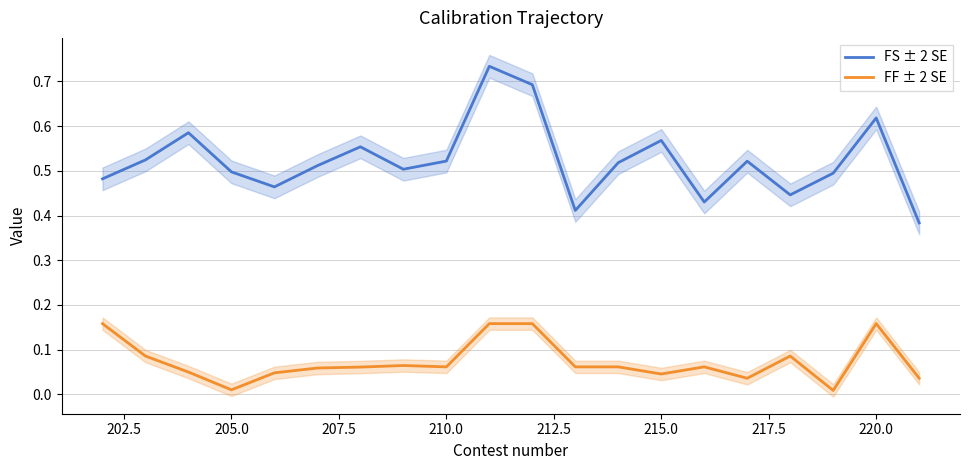

True or false: FF ± 2 SE and FS ± 2 SE cross at least once.

False